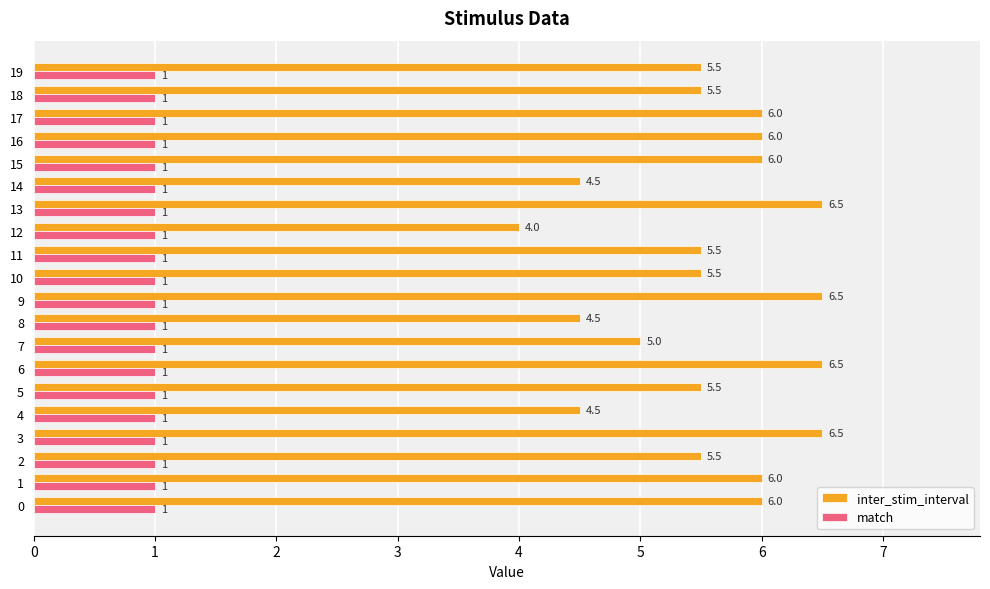

What is the total value across all series at 1?

7.0